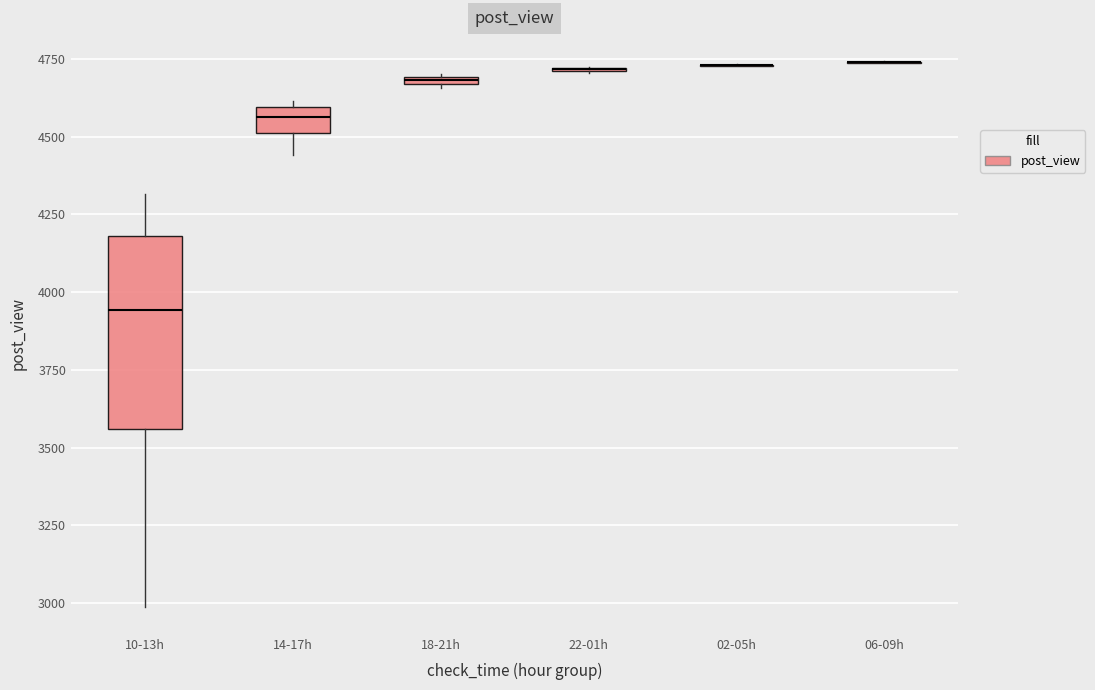

Where is the lower edge of the box for 14-17h on the y-axis? The values are not printed on the chart, so give them approximately, as read against the axis.

4500